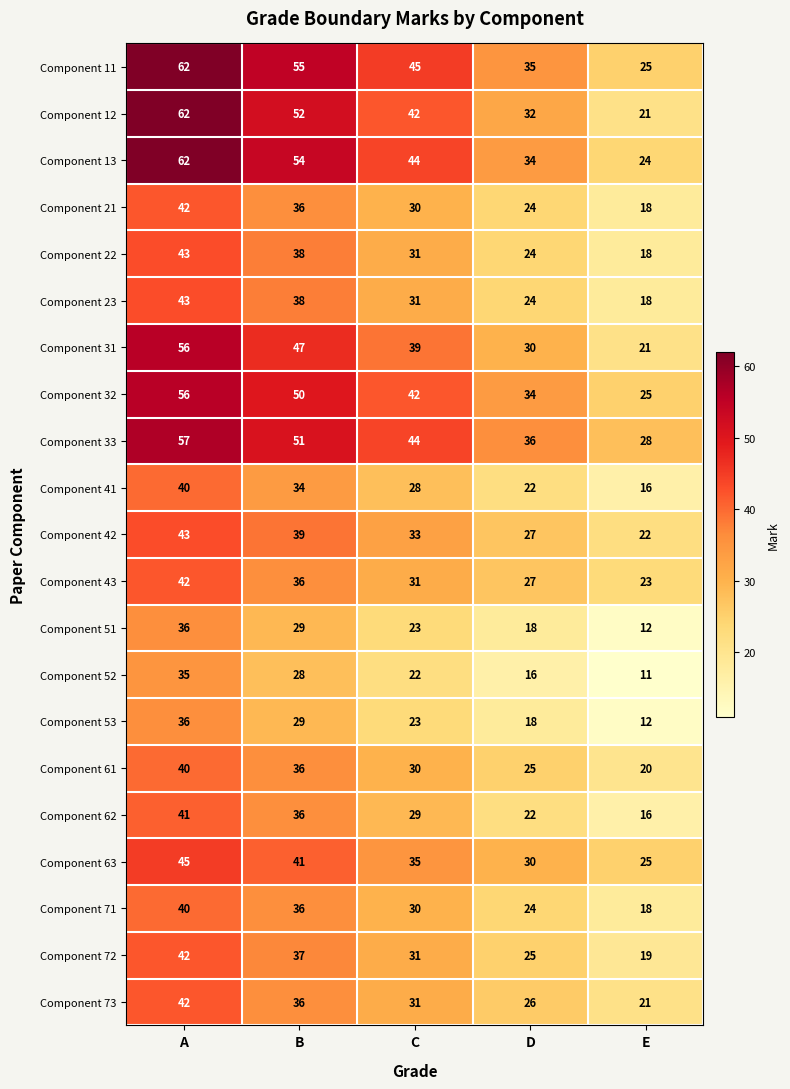

At how many categories does at least one series exceed 14?

5